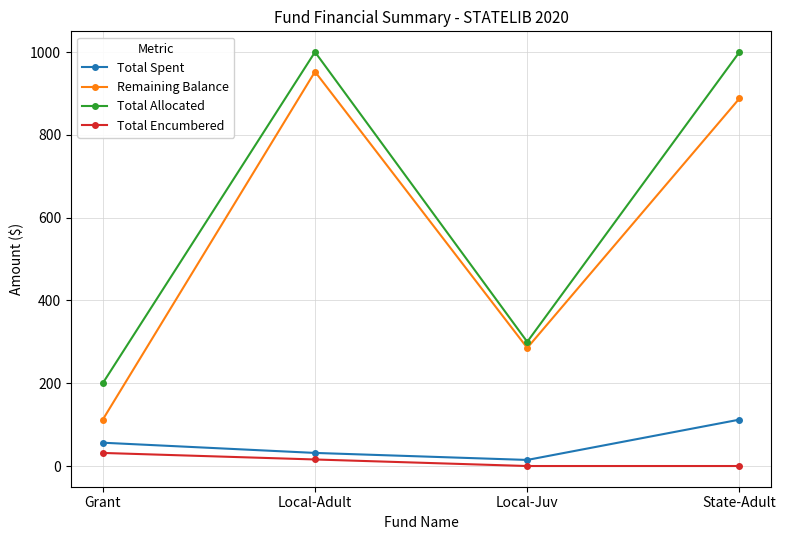

Is this an area chart (filled region under the line)?

No